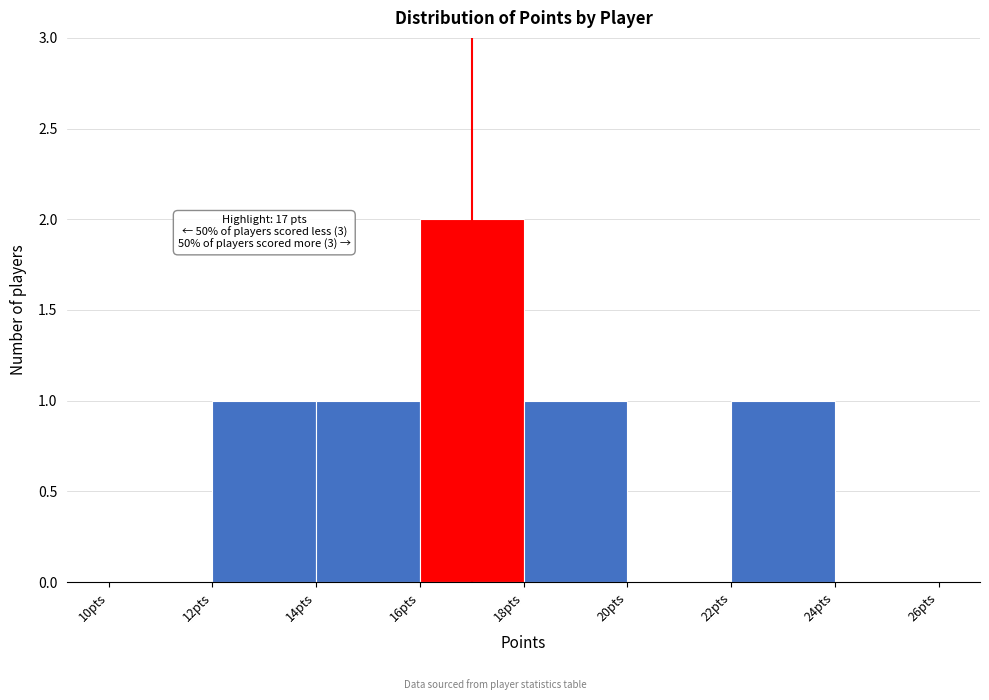

Which range on the x-axis has the tallest bar?

16 to 18